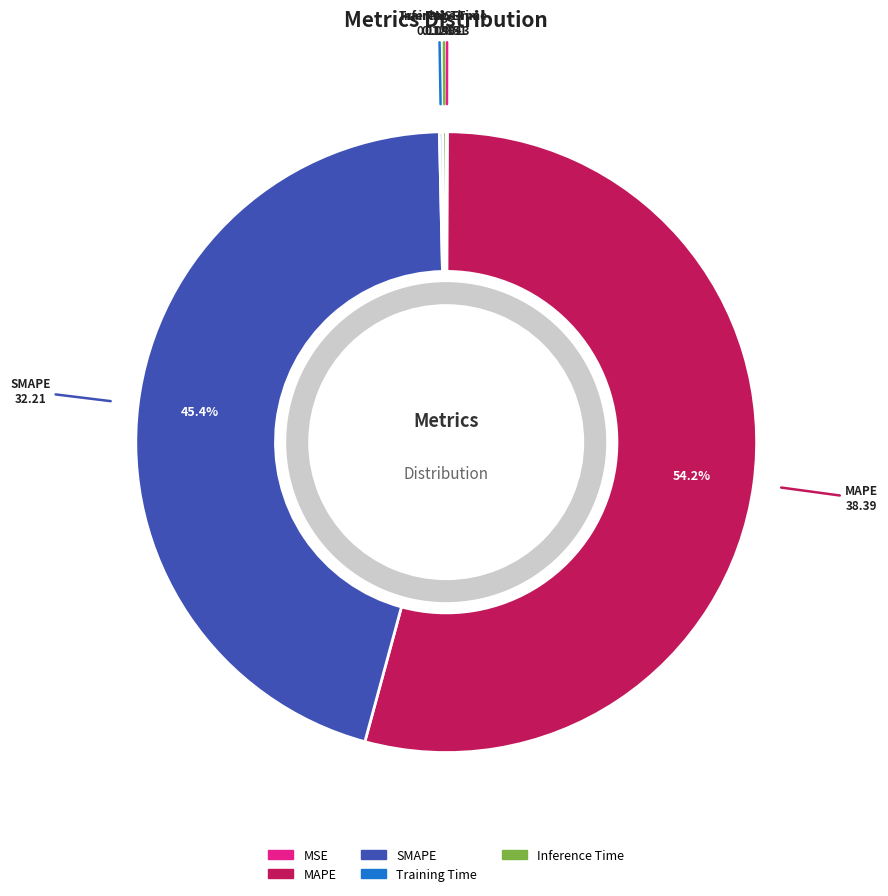

To the nearest percent, what is the difference between the largest and smallest slice percentages?

54%